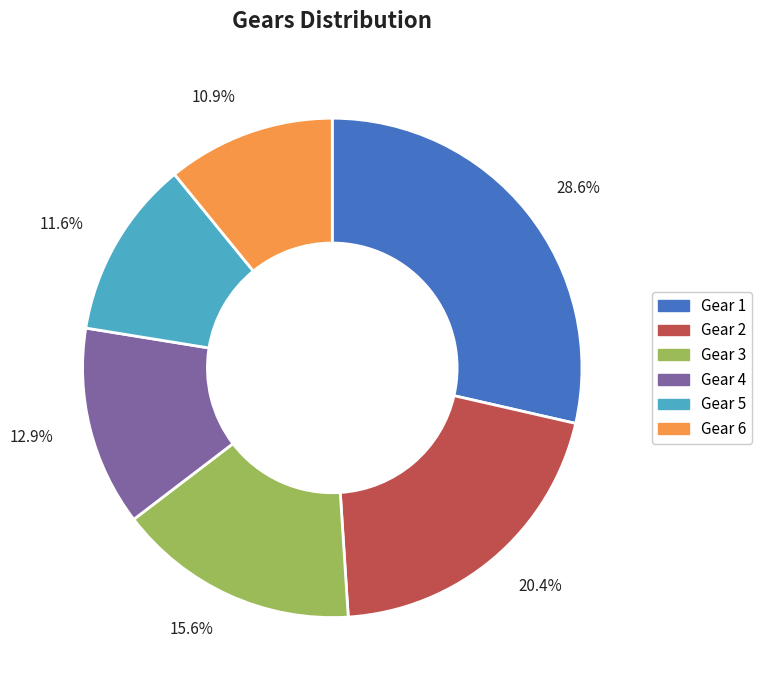

How many segments does this pie chart have?

6